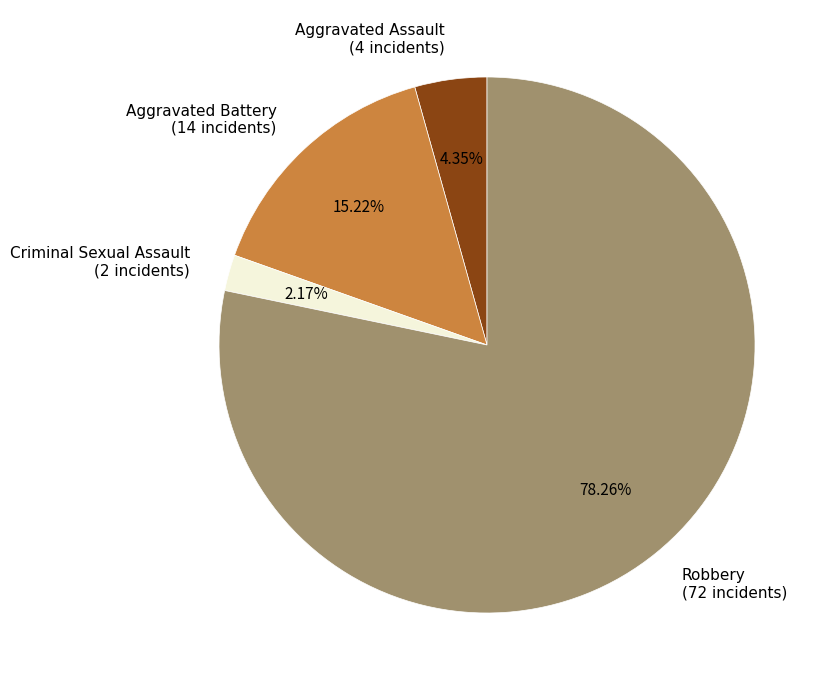

Between Aggravated Assault and Criminal Sexual Assault, which is larger?

Aggravated Assault